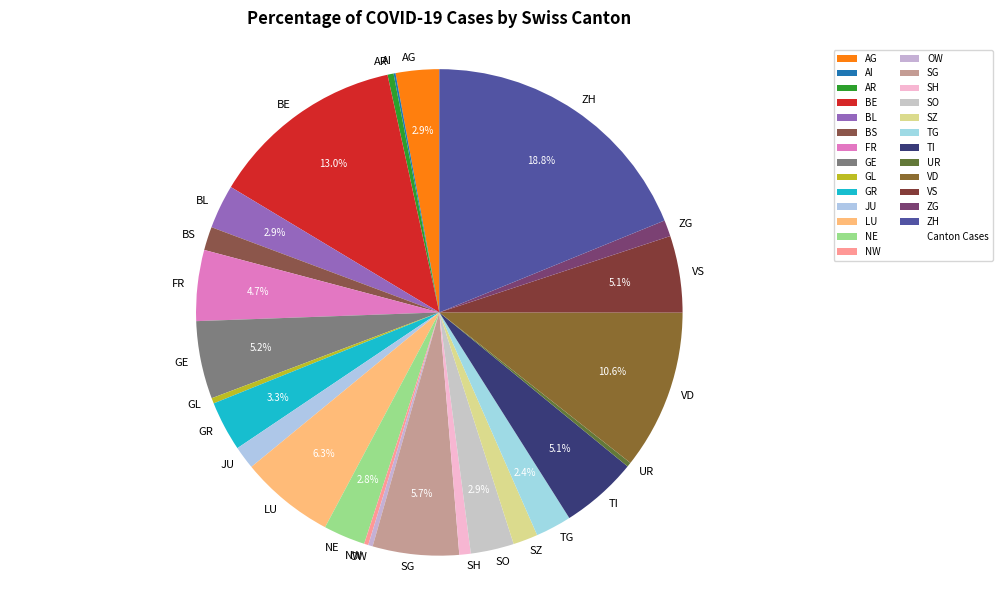

To the nearest percent, what is the difference between the BS and GR slice percentages?

2%